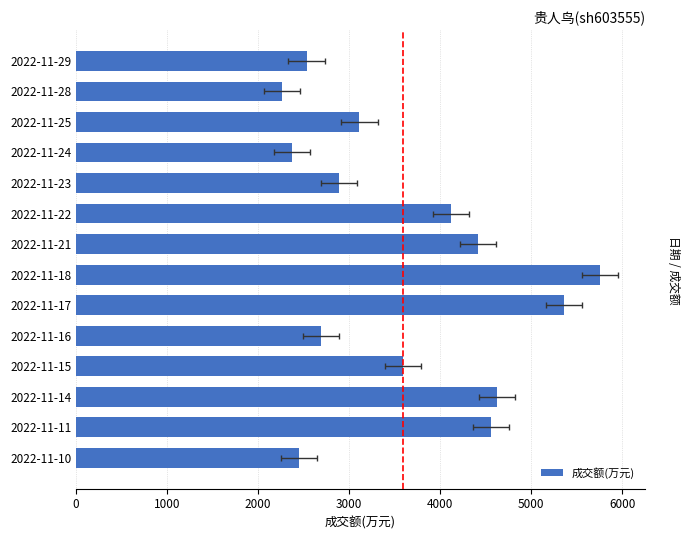

What is the sum of all values?

50742